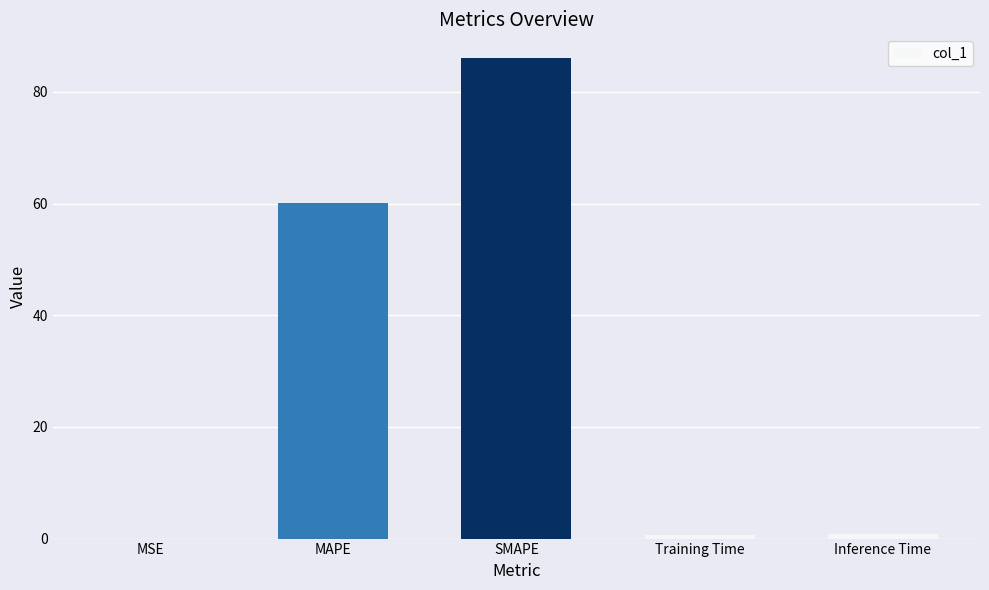

What is the change in value from MAPE to SMAPE?

+25.9